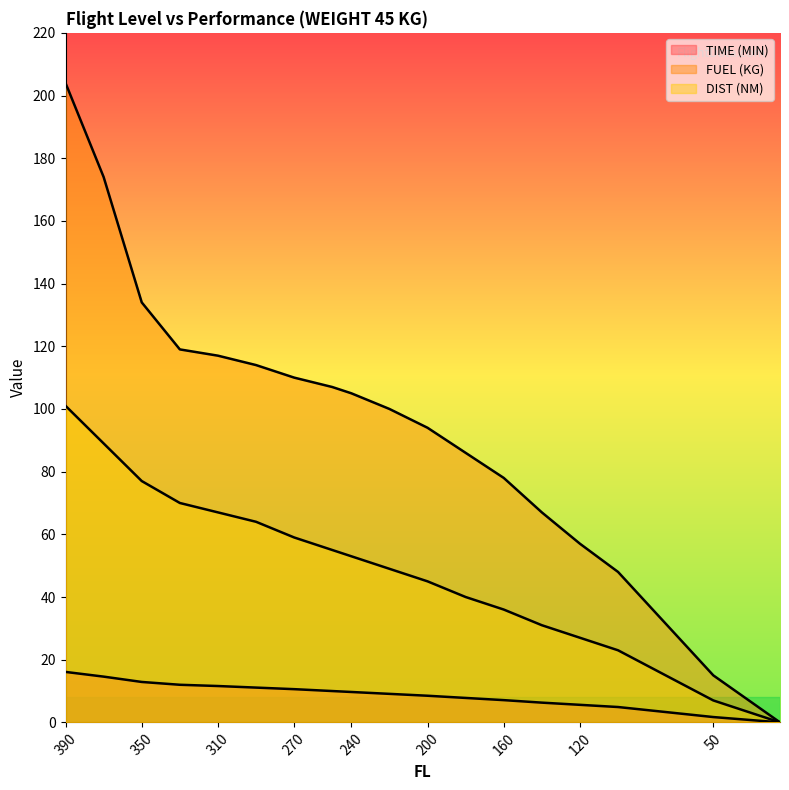

True or false: FUEL (KG) and DIST (NM) cross at least once.

False